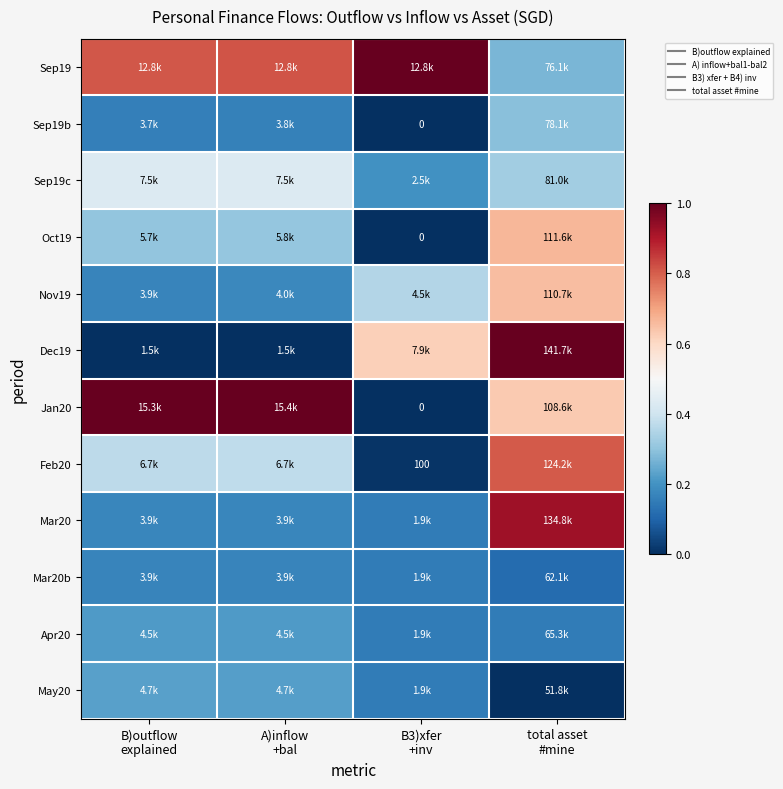

Which series has the widest spread of values?

Dec19